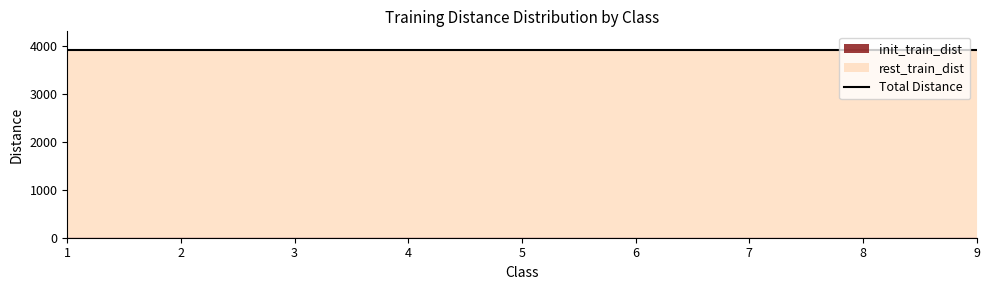

List the series in order of their peak value, lowest first.

init_train_dist, rest_train_dist